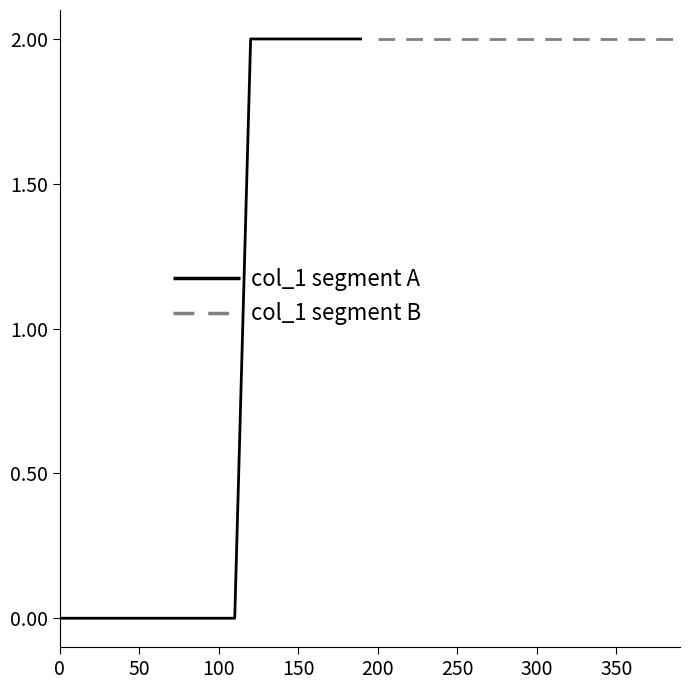

True or false: col_1 segment B has more than 2 interior local peaks.

False